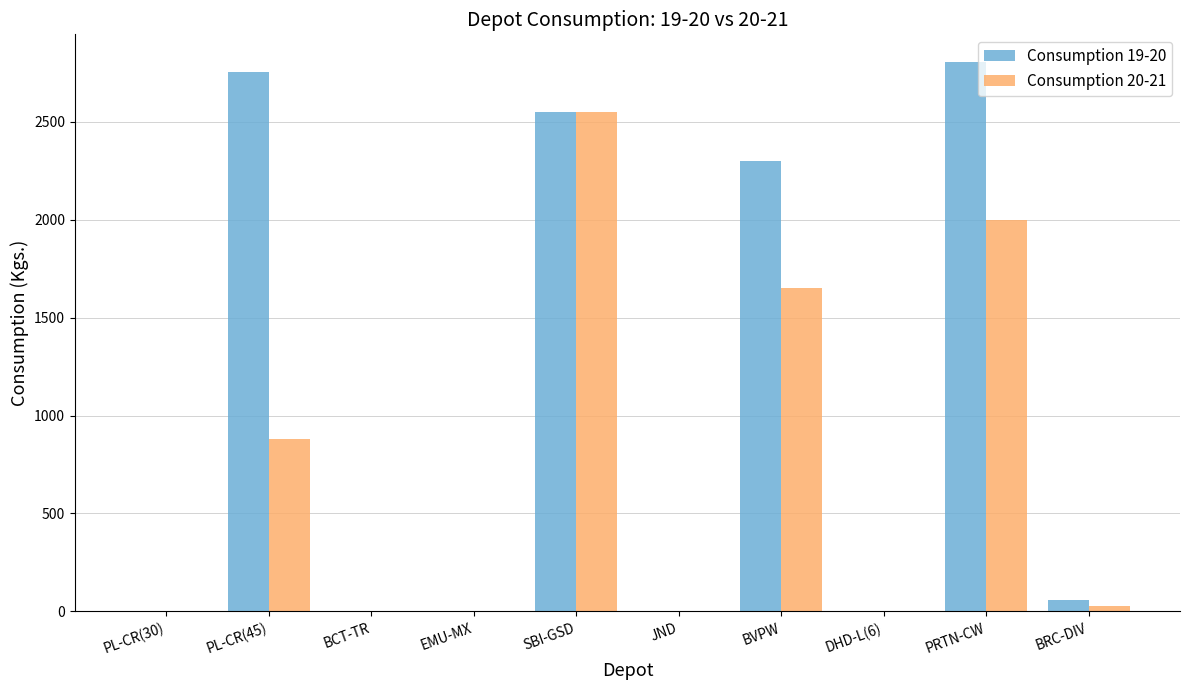

Reading left to right, what are all the values shown in this chart?

Consumption 19-20: 0	2755	0	0	2551	0	2300	0	2805	58
Consumption 20-21: 0	880	0	0	2550	0	1650	0	2000	30